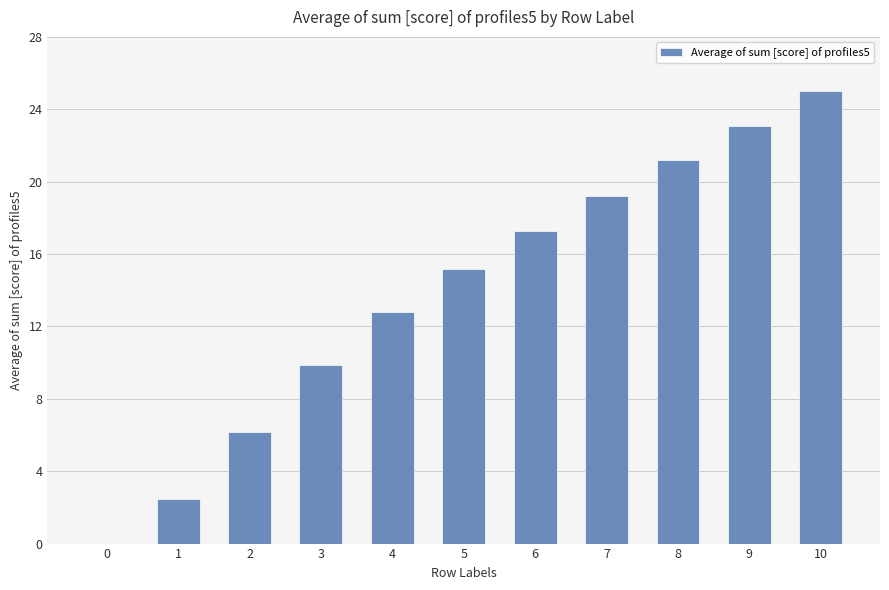

What is the ratio of the value at 8 to the value at 6?

1.2